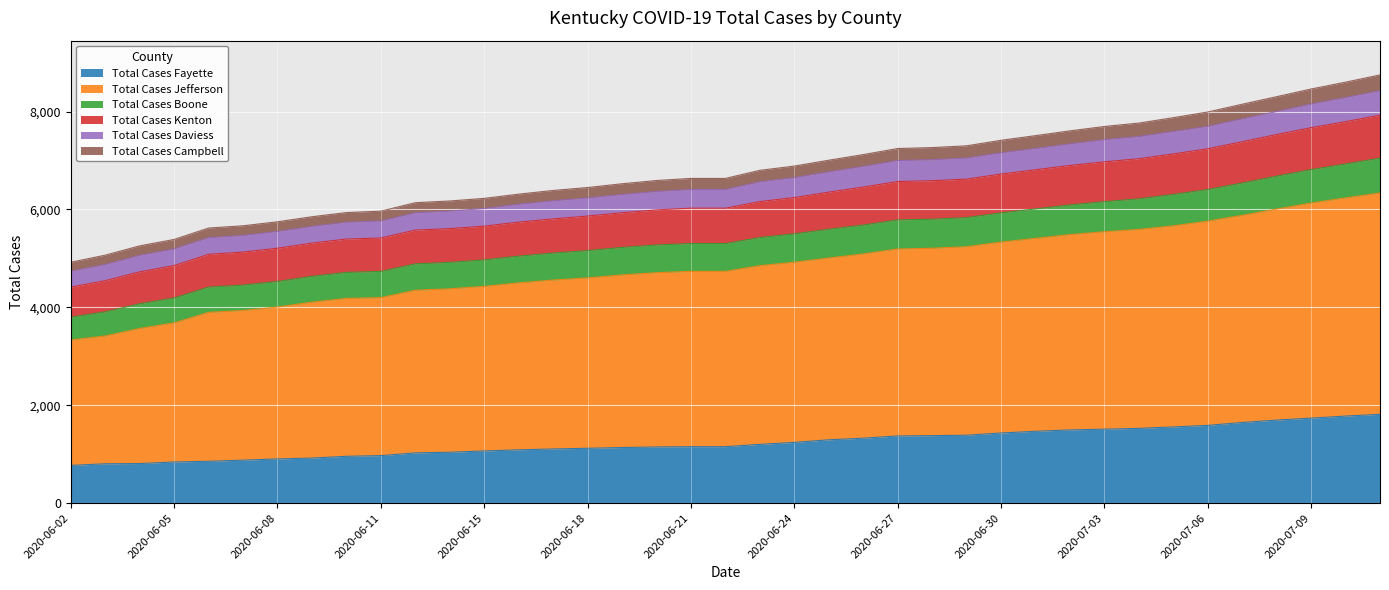

What is the lowest value of the Total Cases Fayette series?

770